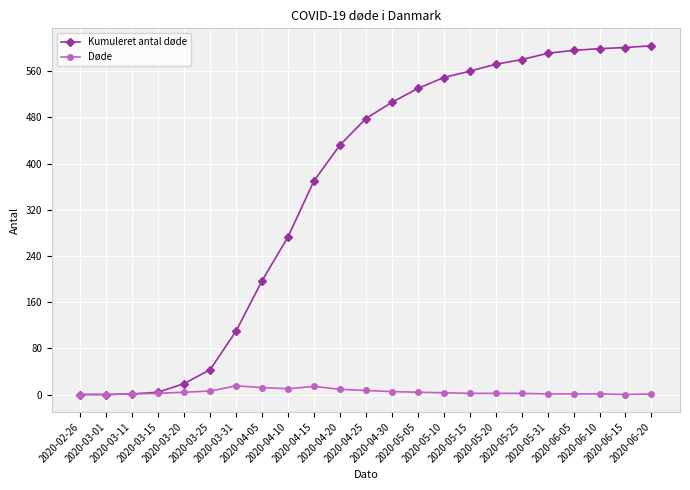

True or false: Døde has more than 1 points higher than both neighbors.

True